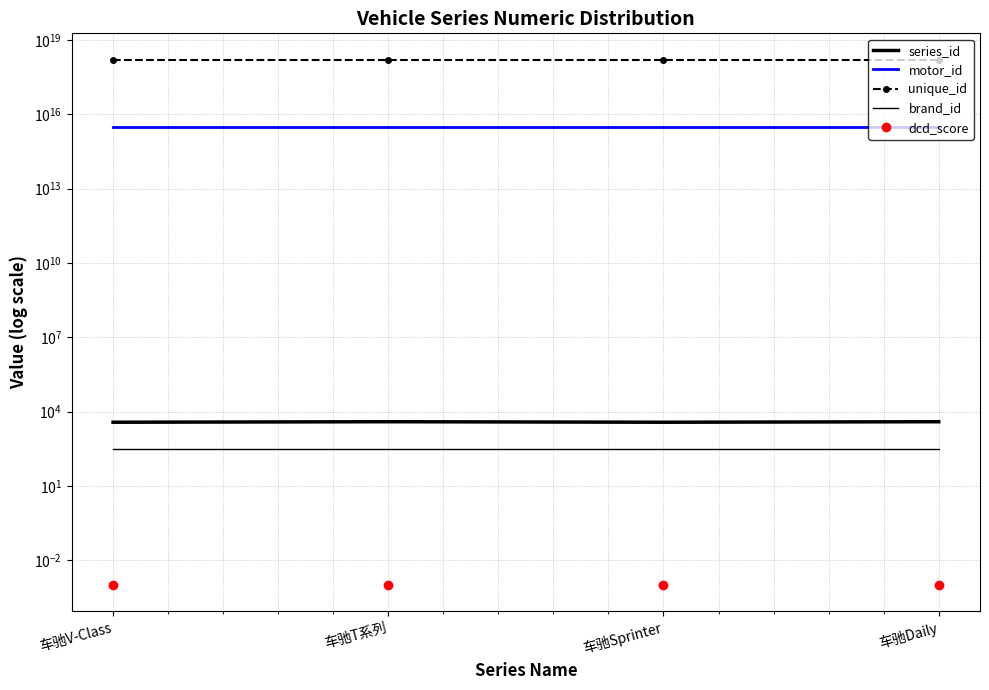

Which series has the widest spread of values?

motor_id